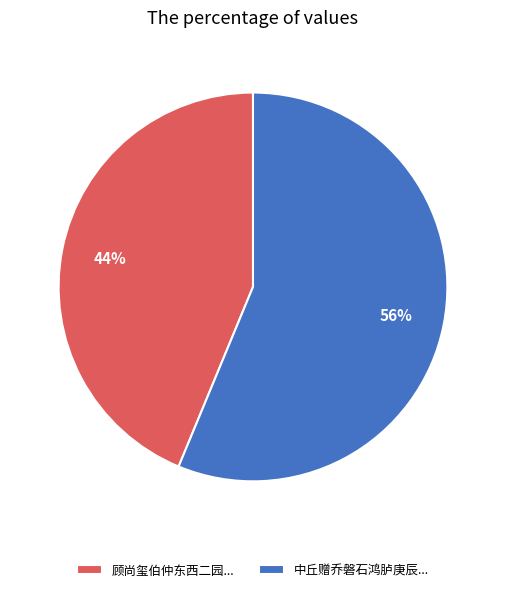

Is there a majority slice in this chart?

Yes